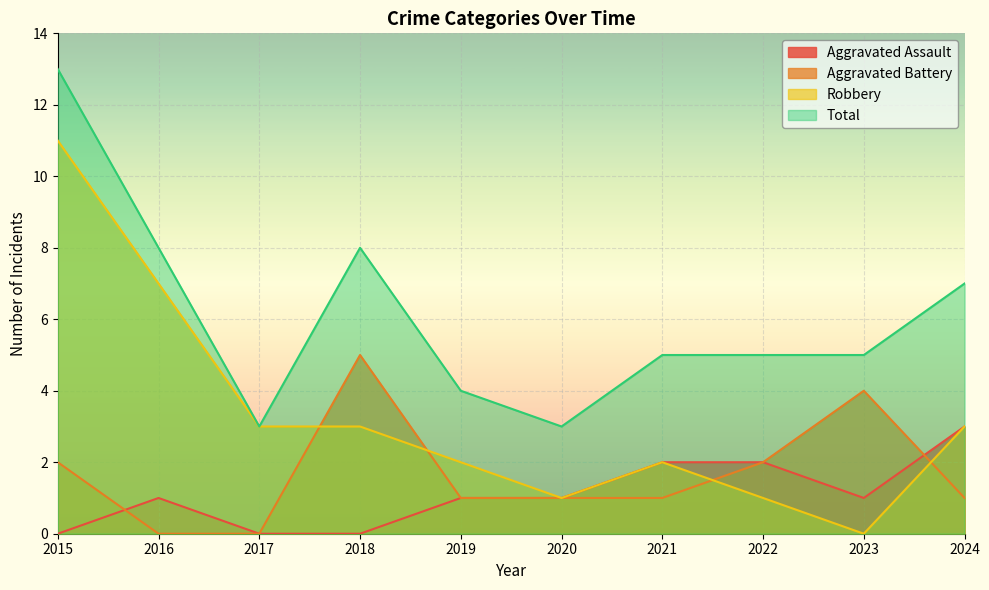

At which label does Robbery first exceed 3?

2015